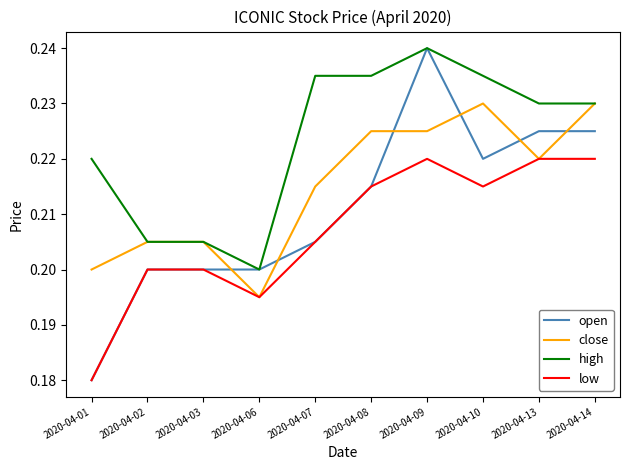

Which series has the widest spread of values?

open